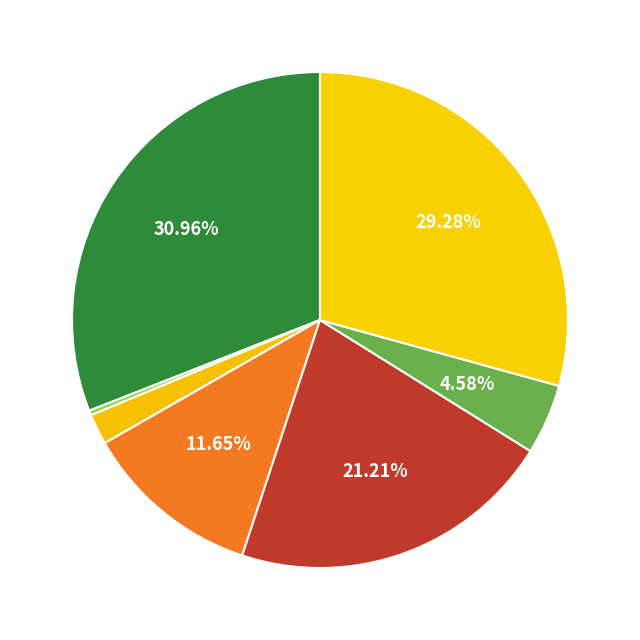

How many segments does this pie chart have?

7